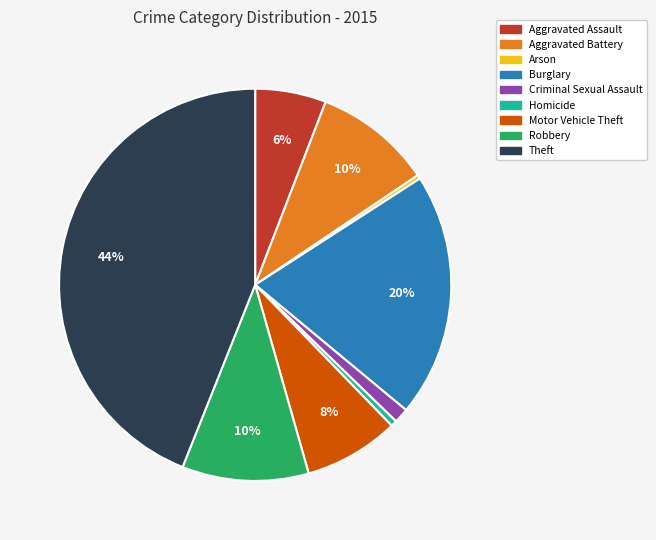

Is there a majority slice in this chart?

No